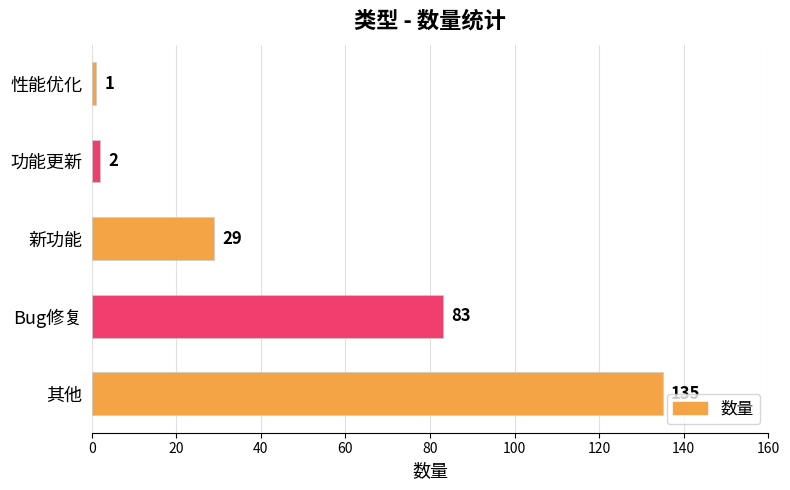

What value does the data have at 其他, to the nearest 50?

150